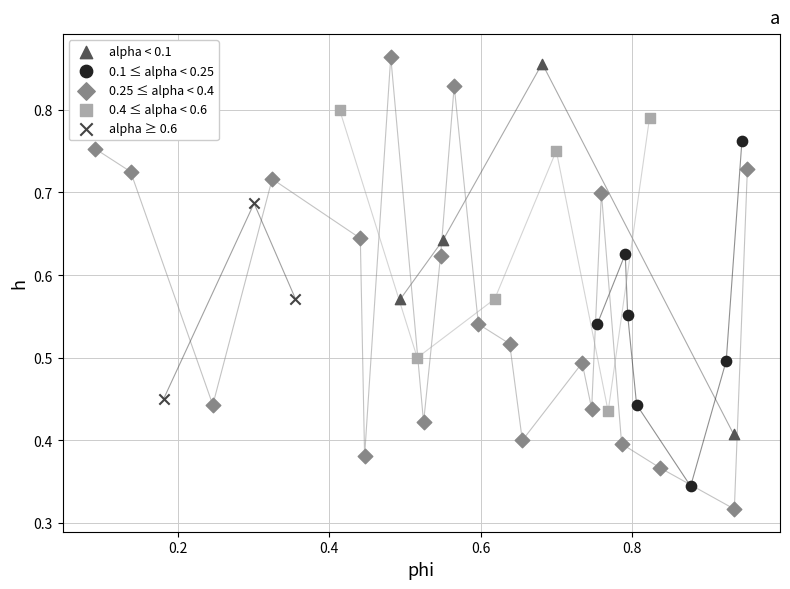

Which series contains the lowest Y value?

0.25 ≤ alpha < 0.4